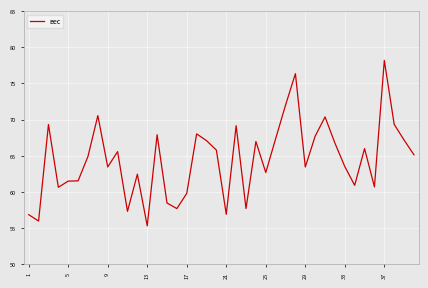

What is the difference between the maximum and minimum values?

22.9